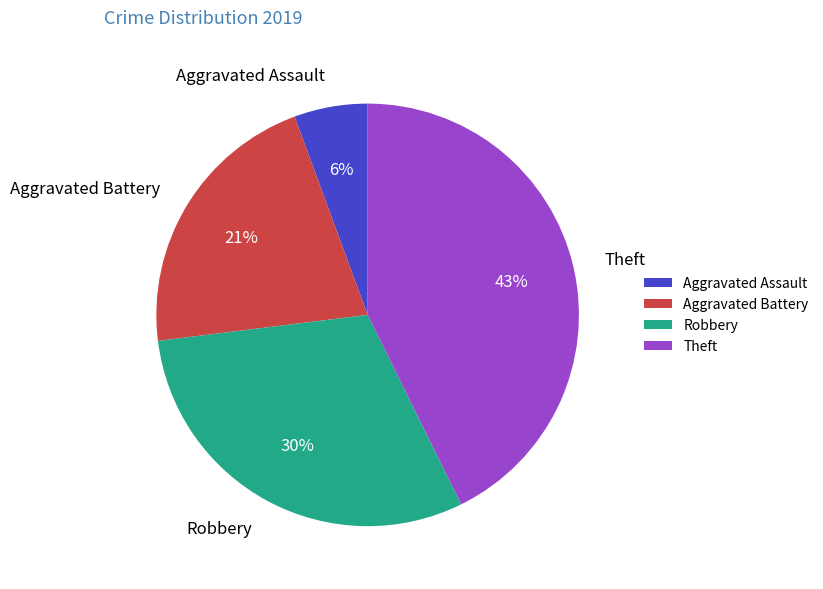

Which has a higher value, Aggravated Assault or Aggravated Battery?

Aggravated Battery